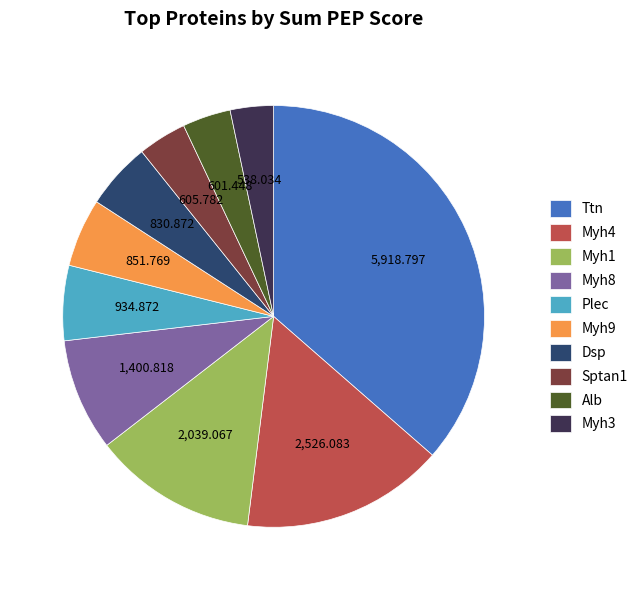

Between Myh4 and Alb, which is larger?

Myh4